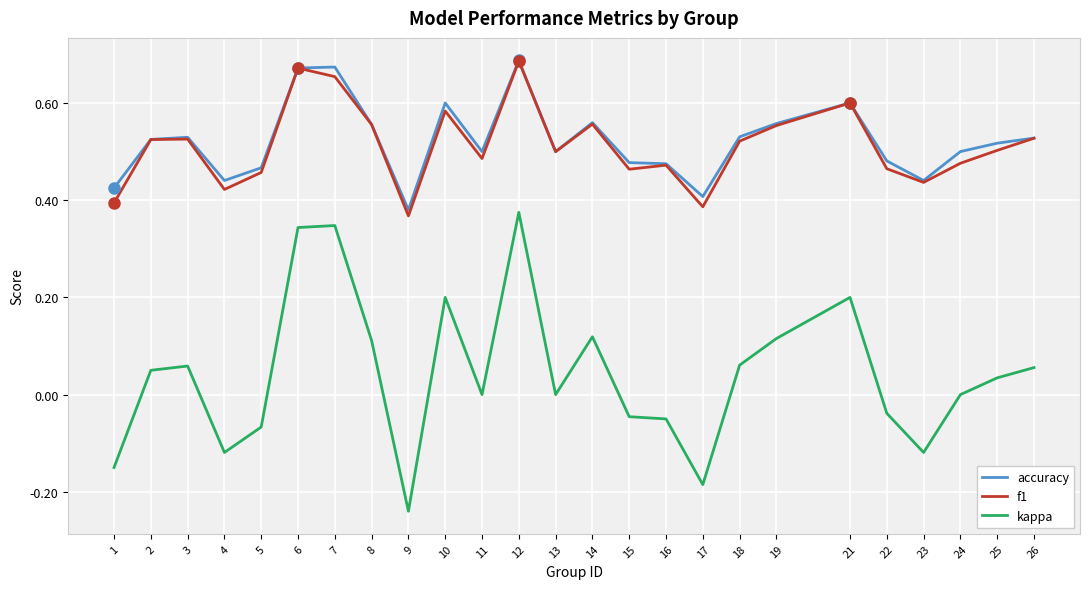

Is the value of accuracy at 8 greater than the value of kappa at 19?

Yes